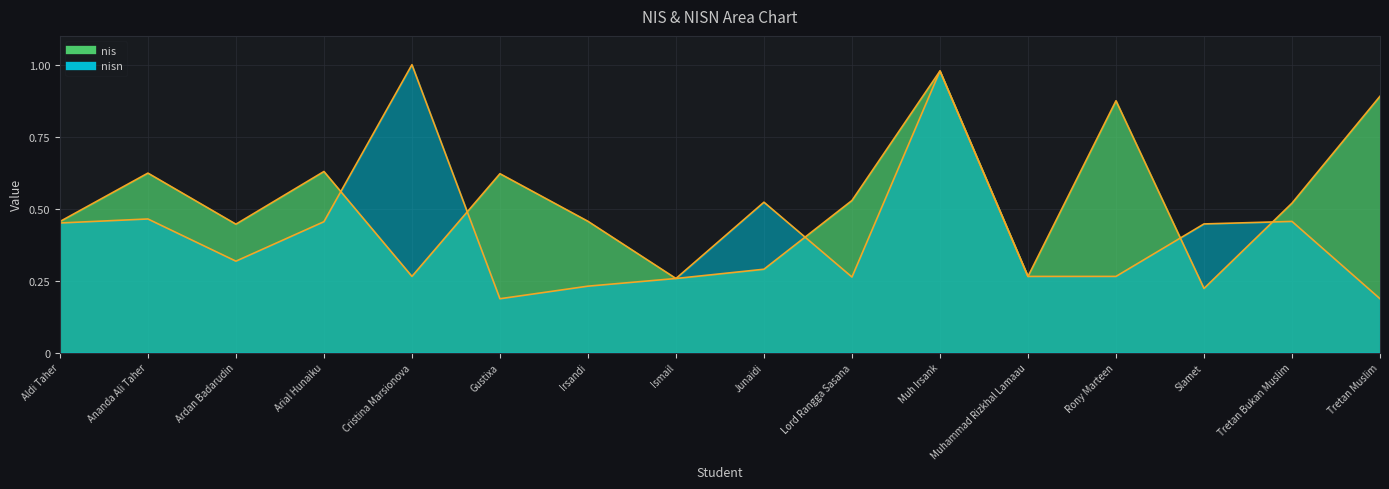

True or false: nis and nisn cross at least once.

True